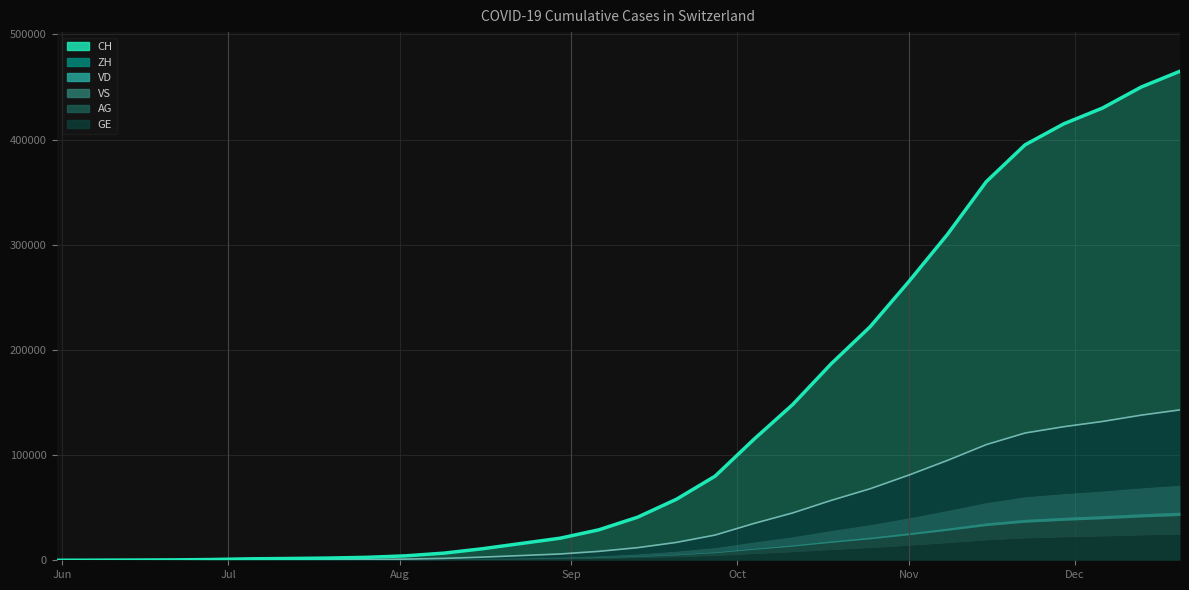

What position from the left is 2020-12-13?

29